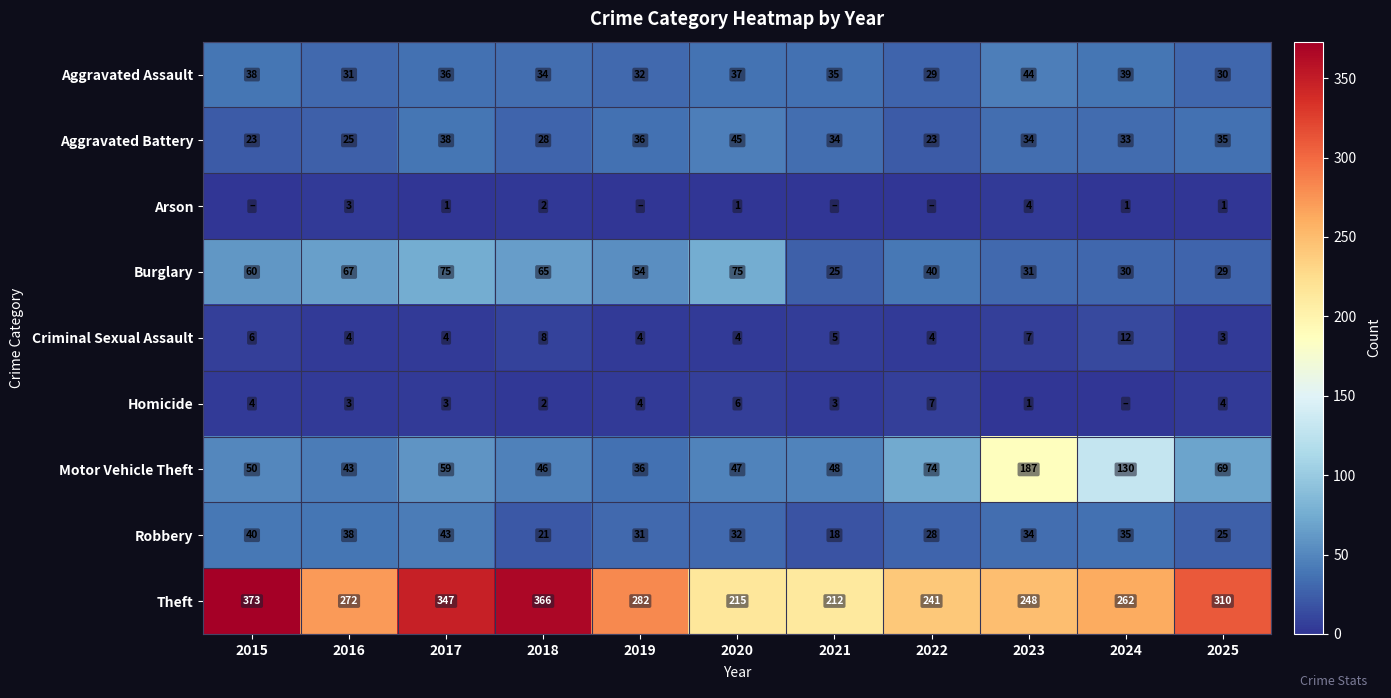

What is the sum of the Aggravated Battery values at 2025 and 2021?

69